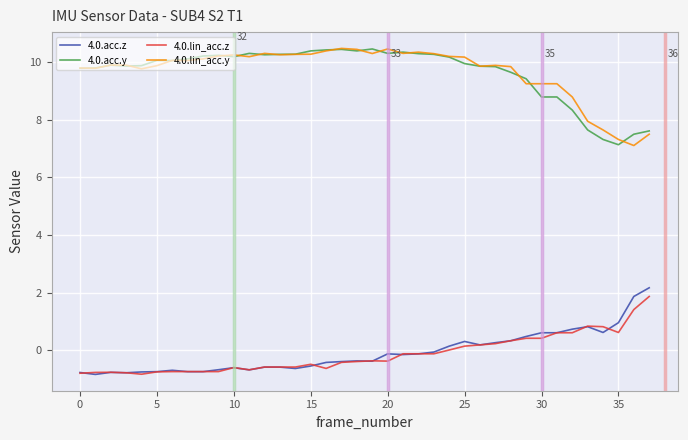

What is the minimum value shown in the chart?

-0.8